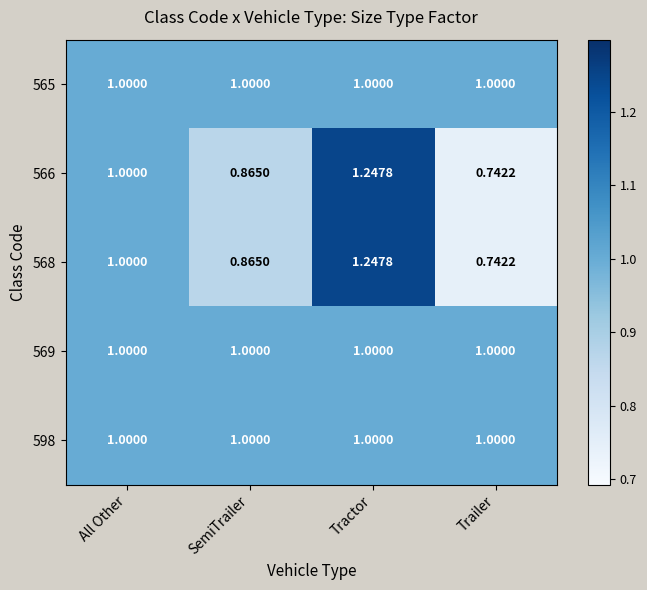

Where is 566 nearest to the value 0?

Trailer